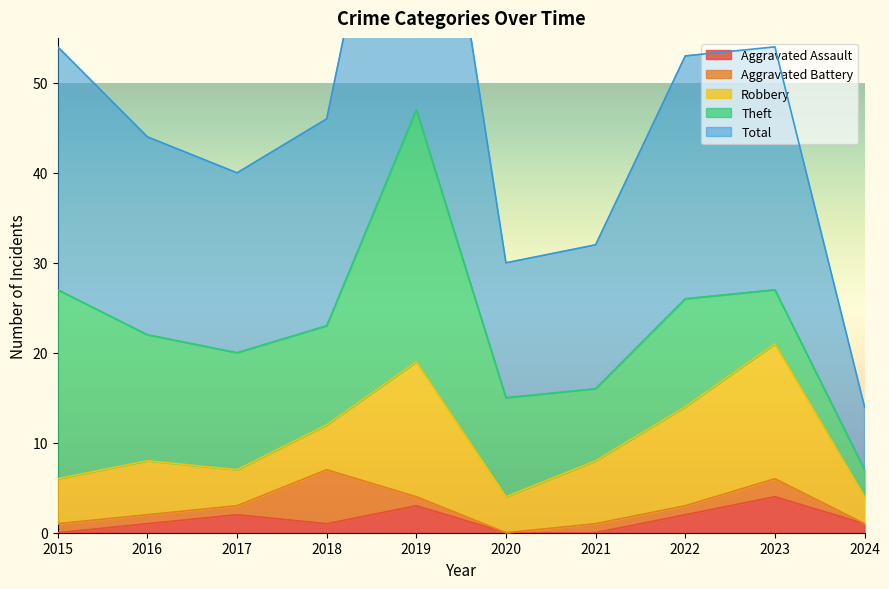

How many intersections are there between Robbery and Aggravated Battery?

2